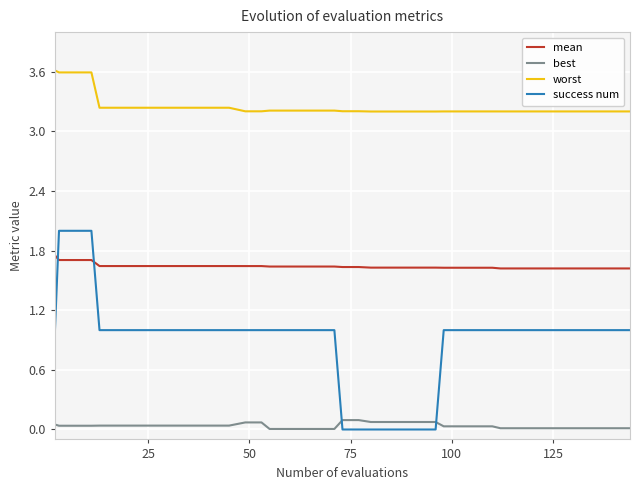

Which series has the largest total across all categories?

worst